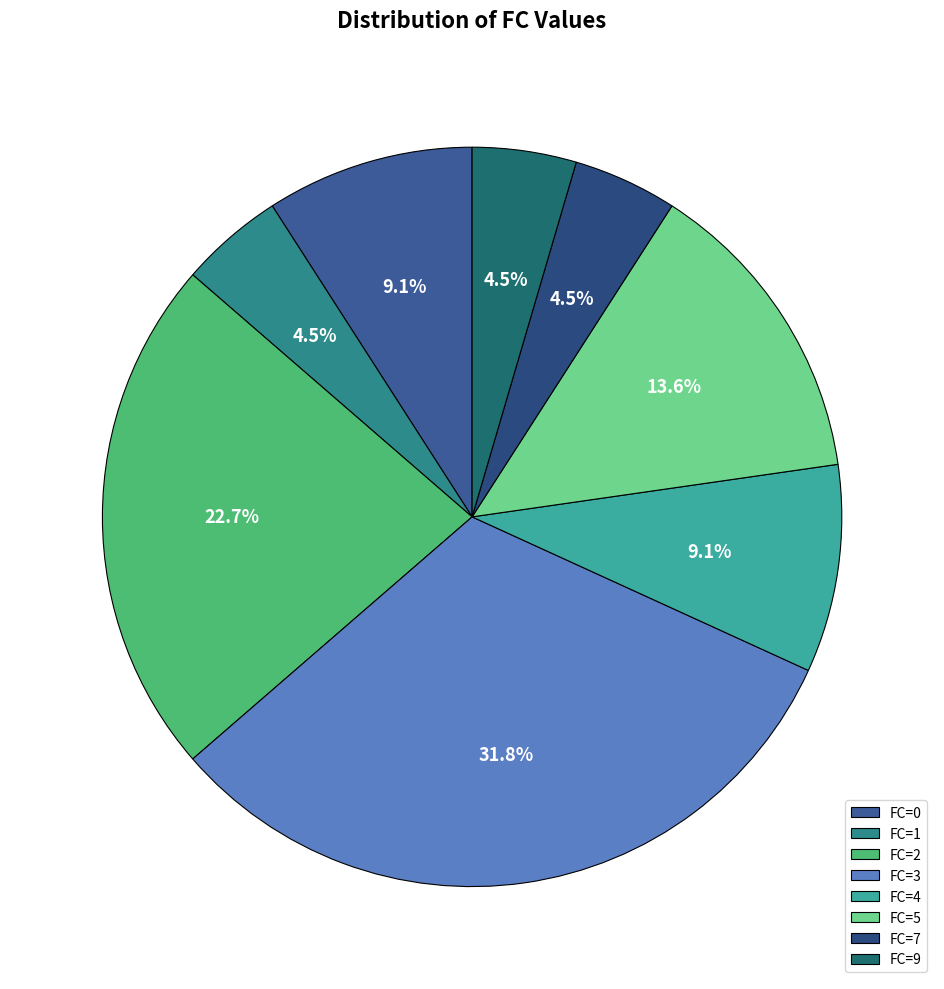

What percentage do FC=0 and FC=4 together represent?

18.2%